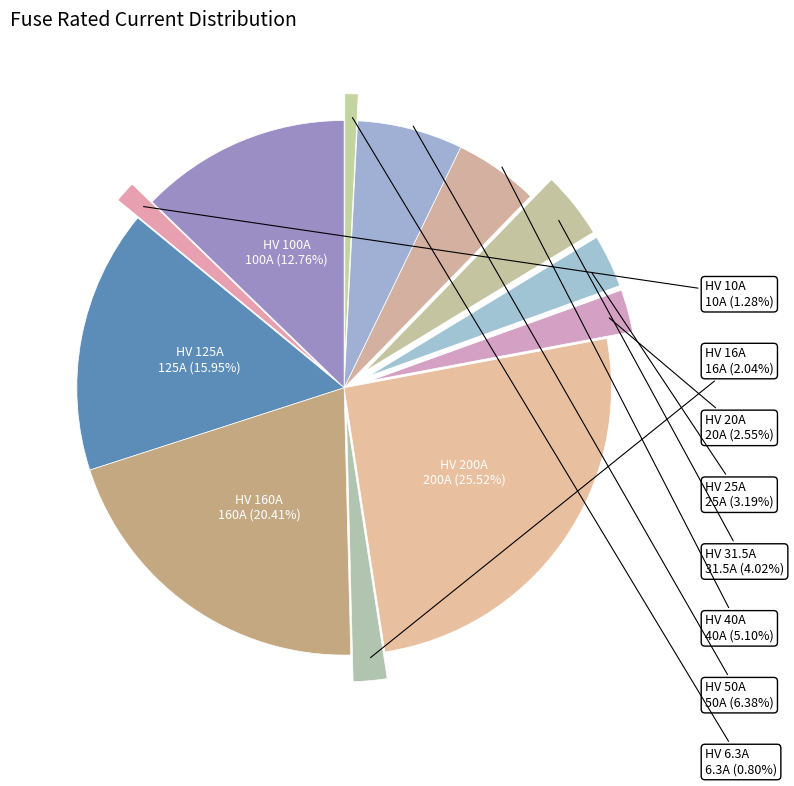

Count the number of slices in the pie.

12